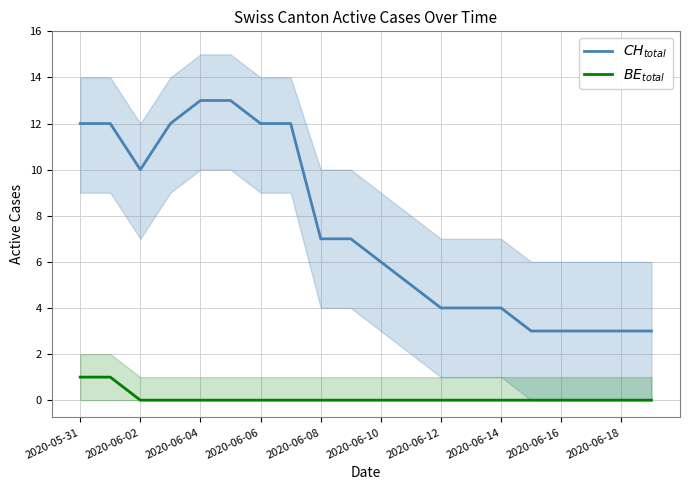

The $BE_{total}$ series shows 1 at 2020-06-02. True or false?

False